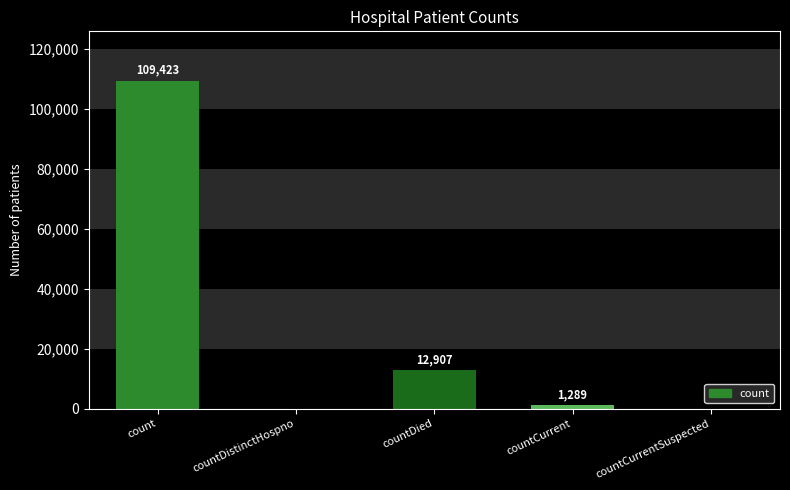

What is the change in value from count to countCurrent?

-108134